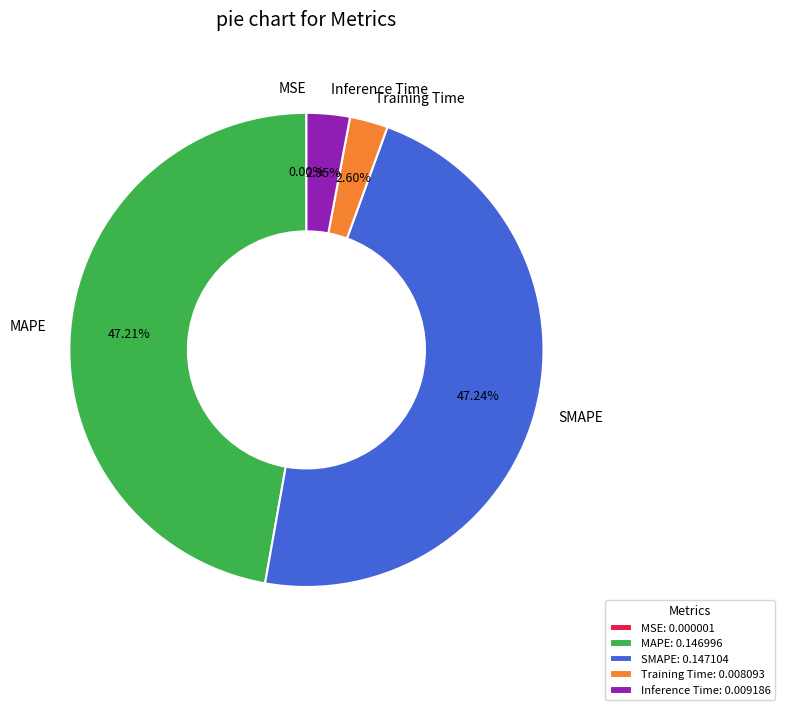

Is there any slice that represents more than half of the pie?

No